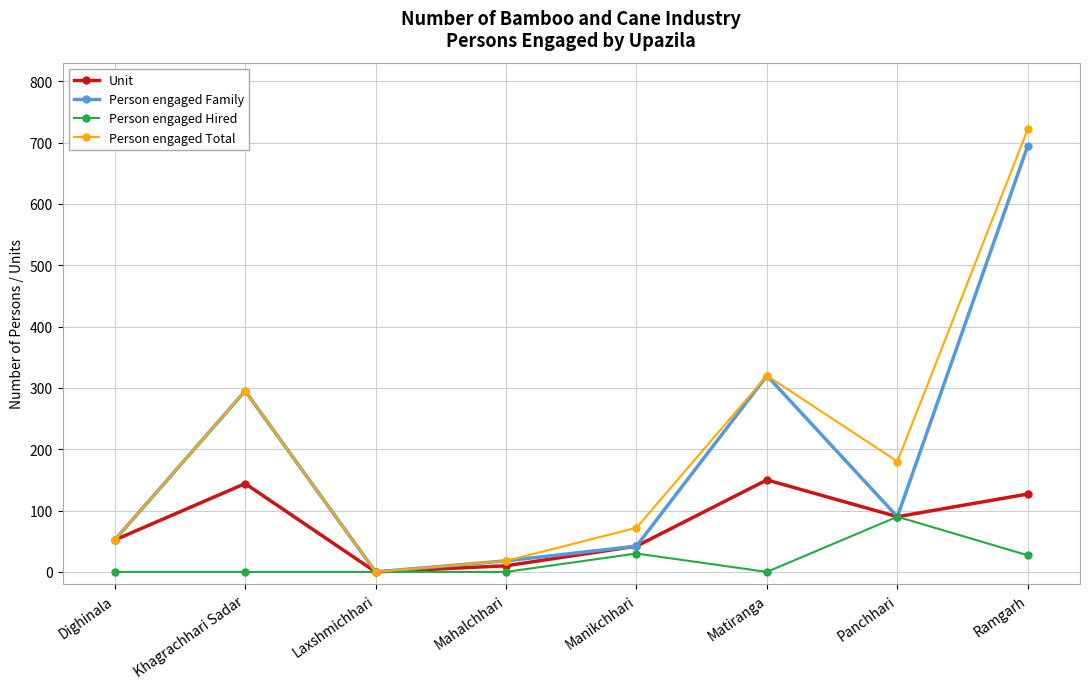

True or false: Person engaged Total has a value of 1288 at Ramgarh.

False